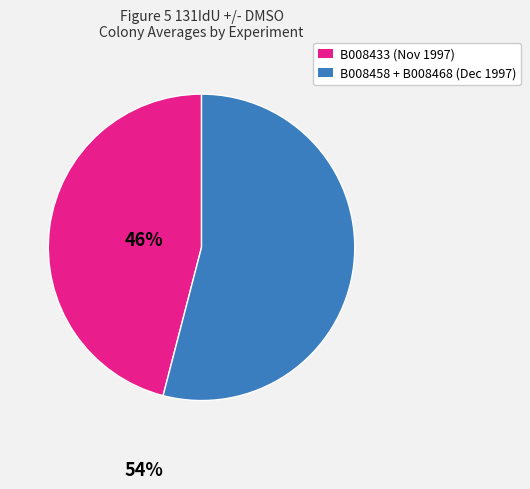

How many segments does this pie chart have?

2